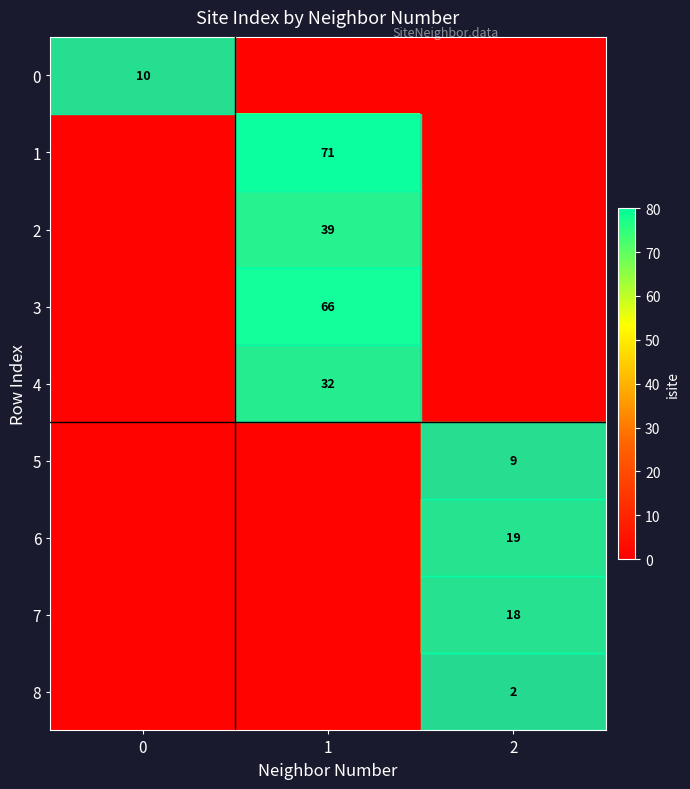

The value of 5 at 2 is 9. True or false?

True